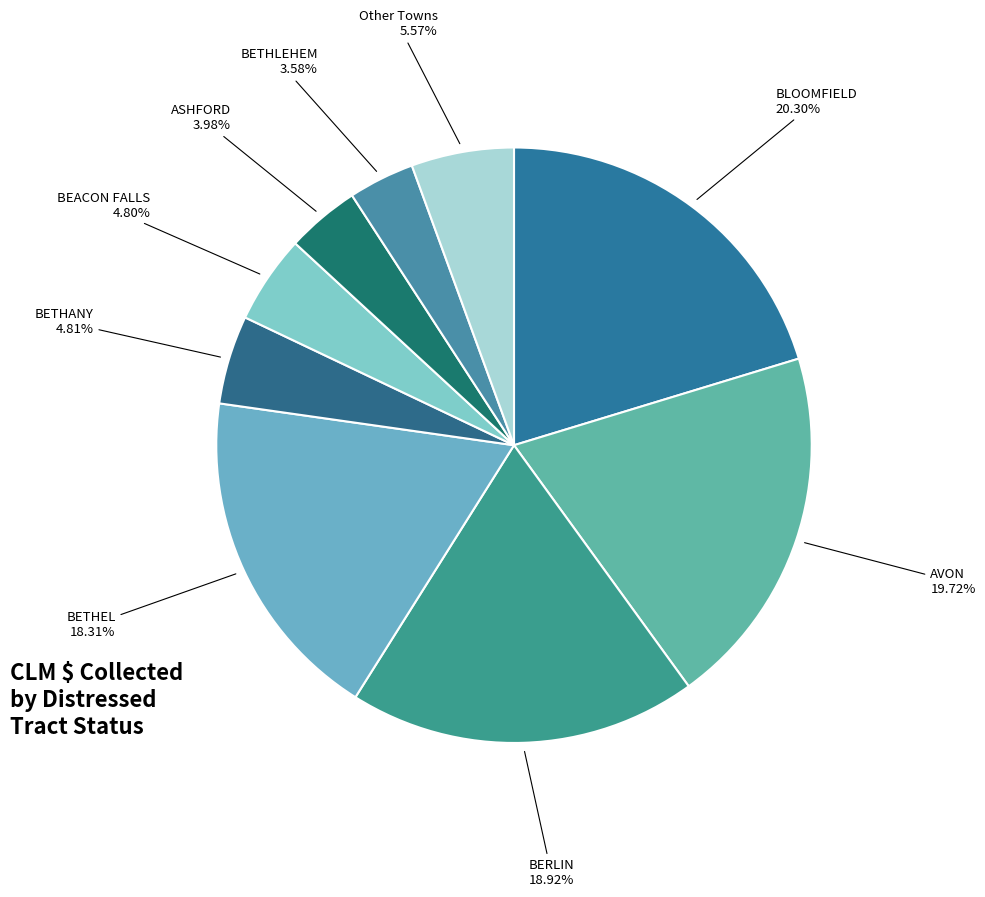

How many segments does this pie chart have?

9